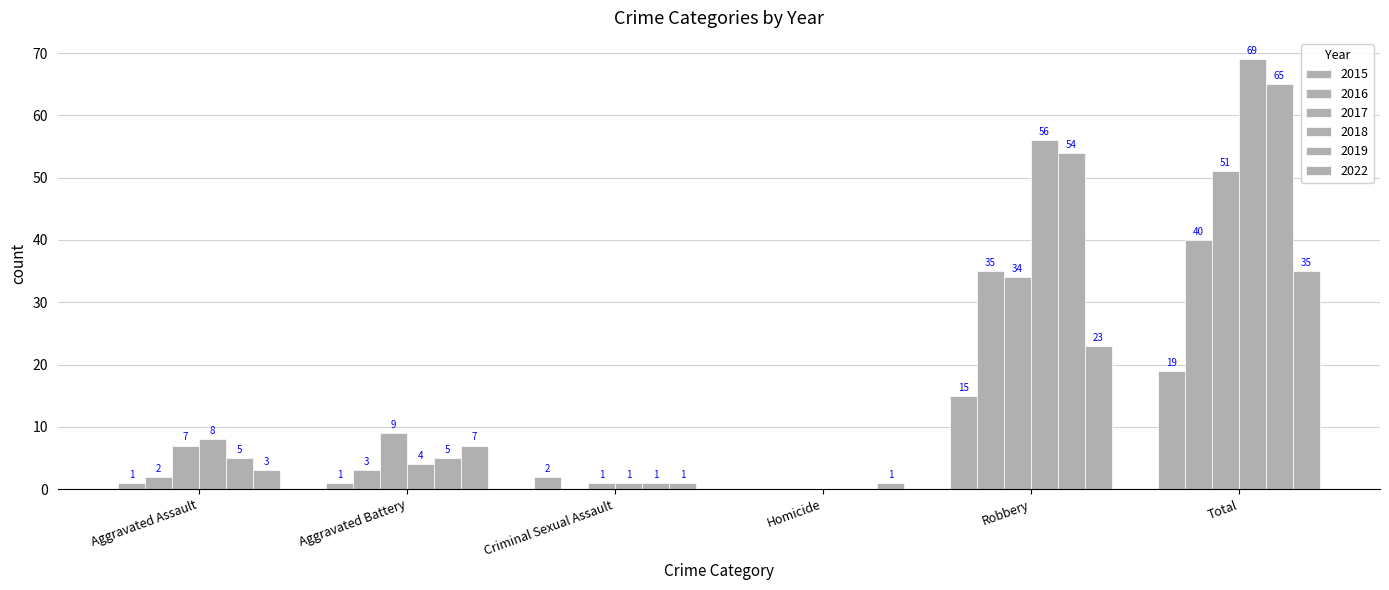

How many positive values does the 2016 series have?

4